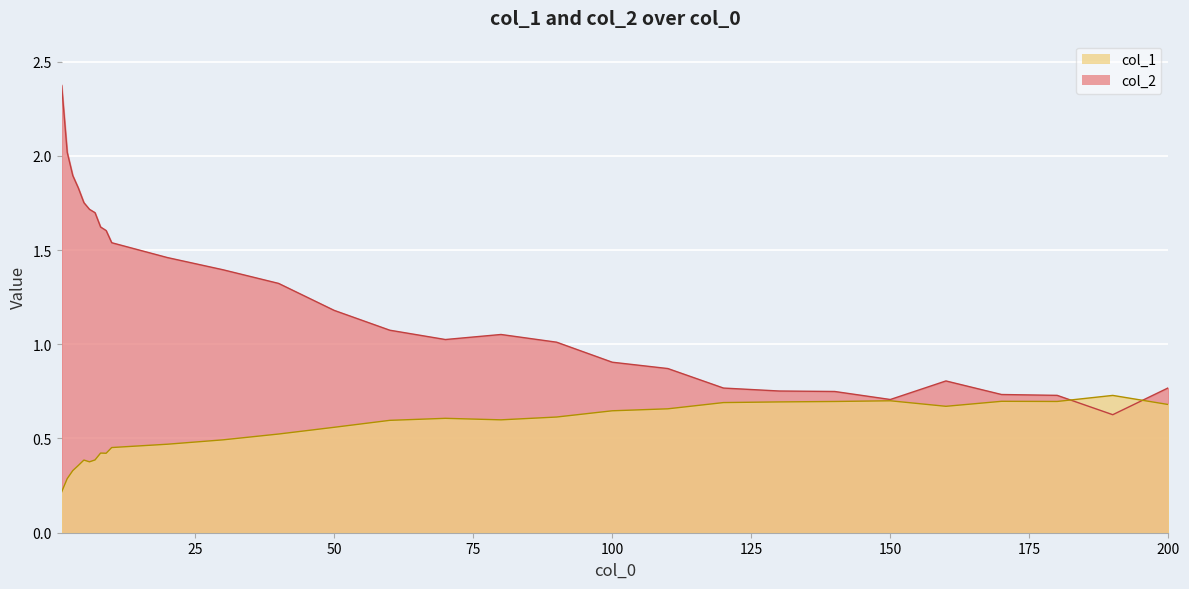

Count the number of categories in the chart.

29